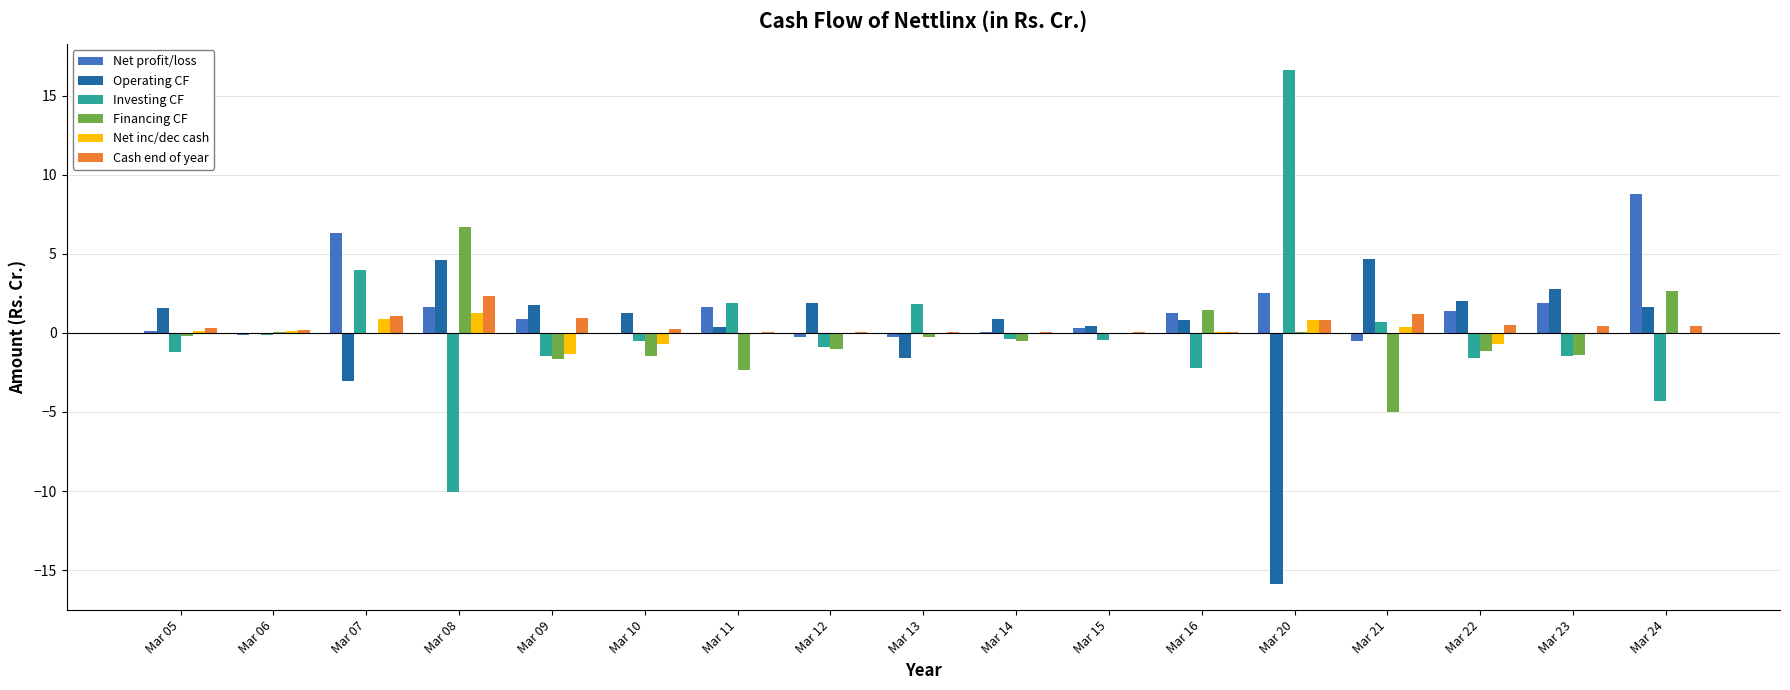

Which label corresponds to the largest value in the chart?

Mar 20